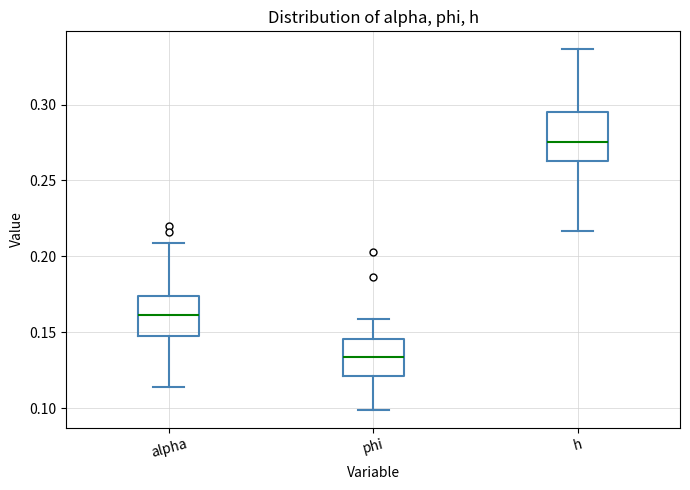

Reading left to right, transcribe this box plot: for each box, give where its median line is, the range the box spans, and where its two whiskers end, as read against the y-axis. The values are not printed on the chart, so give them approximately, as read against the axis.

alpha: median 0.160, box 0.150 to 0.175, whiskers 0.115 to 0.210
phi: median 0.135, box 0.120 to 0.145, whiskers 0.100 to 0.160
h: median 0.275, box 0.265 to 0.295, whiskers 0.215 to 0.335